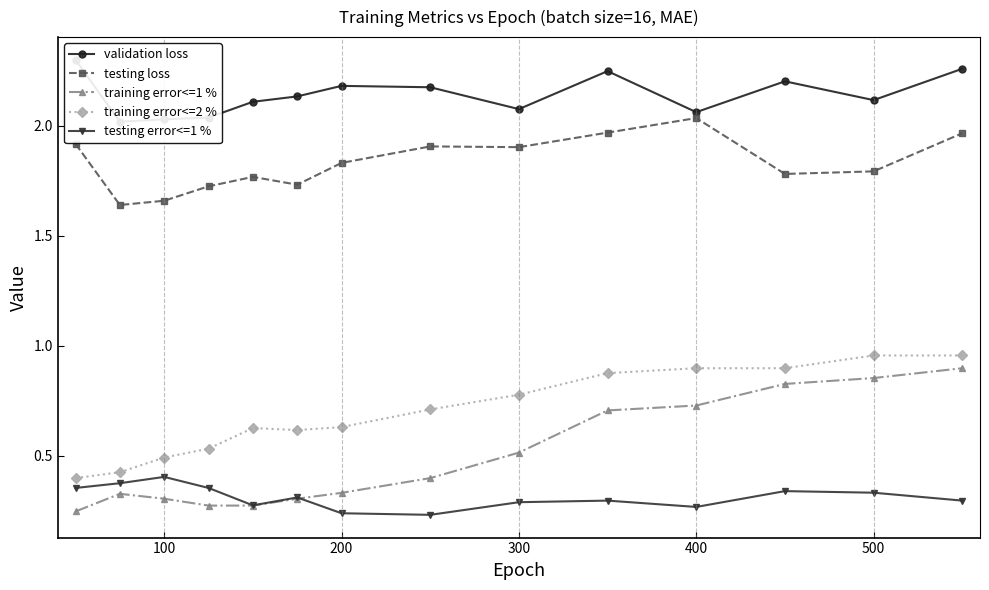

True or false: testing loss and training error<=1 % intersect in this chart.

False